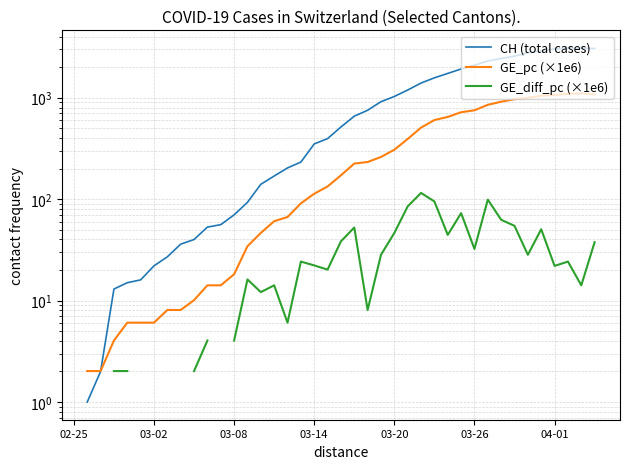

True or false: CH (total cases) and GE_diff_pc (×1e6) intersect in this chart.

False